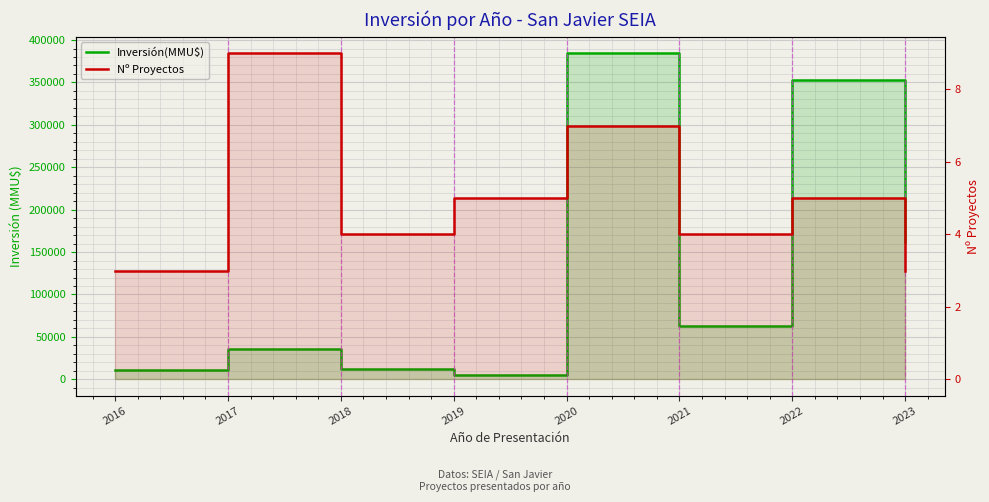

Does the chart display data point markers on the line(s)?

No